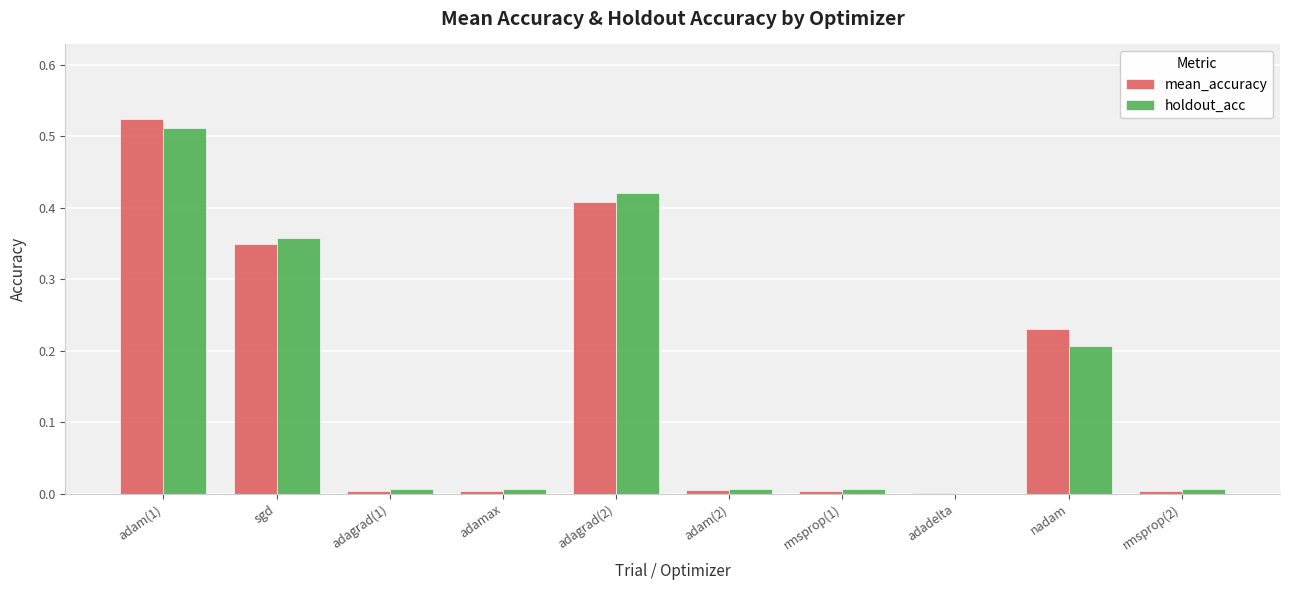

How many groups of bars are there?

10